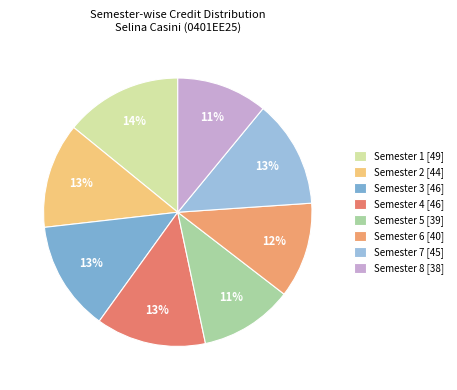

How many slices are in this pie chart?

8